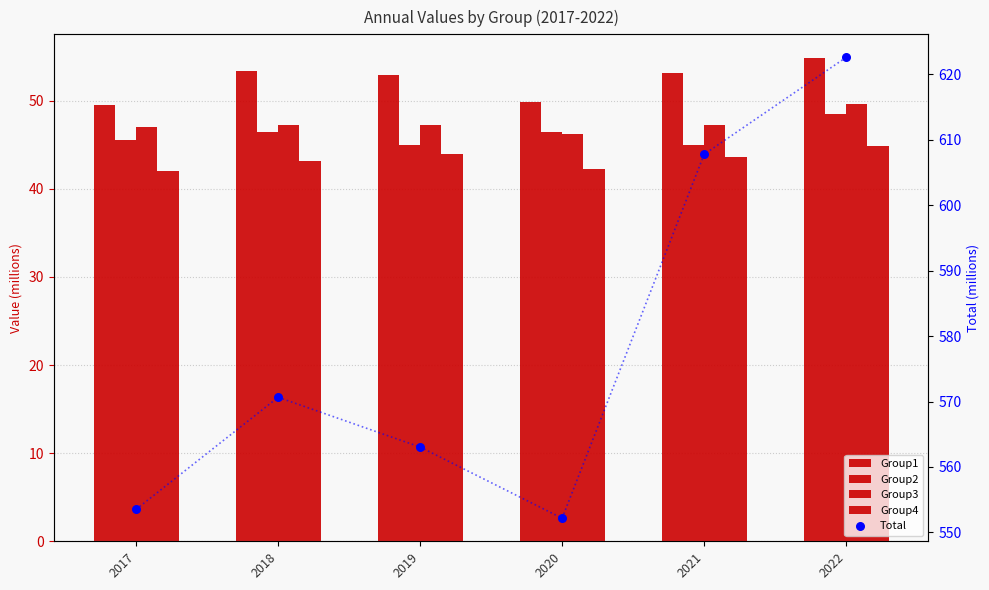

At which category is the sum across all series the highest?

2022